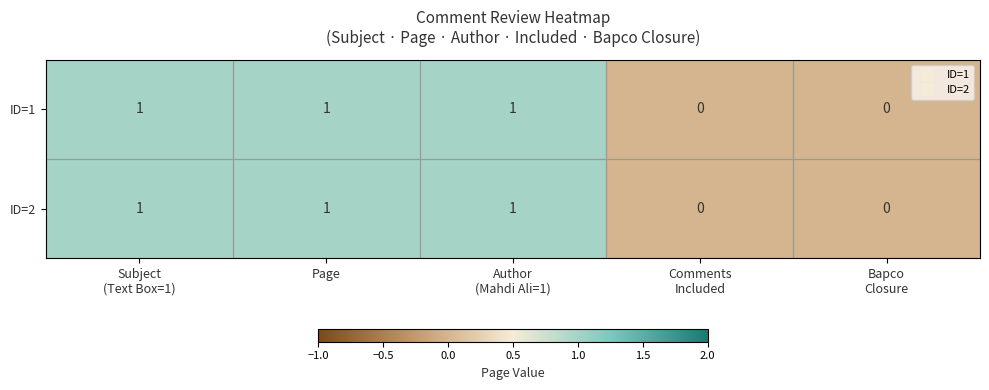

Count the ID=2 values in the range 0 to 1.

5